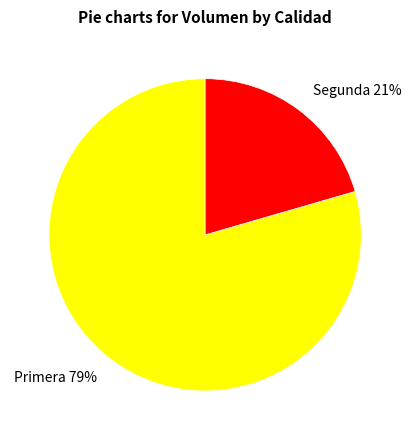

To the nearest percent, what percentage of the pie is Segunda?

21%